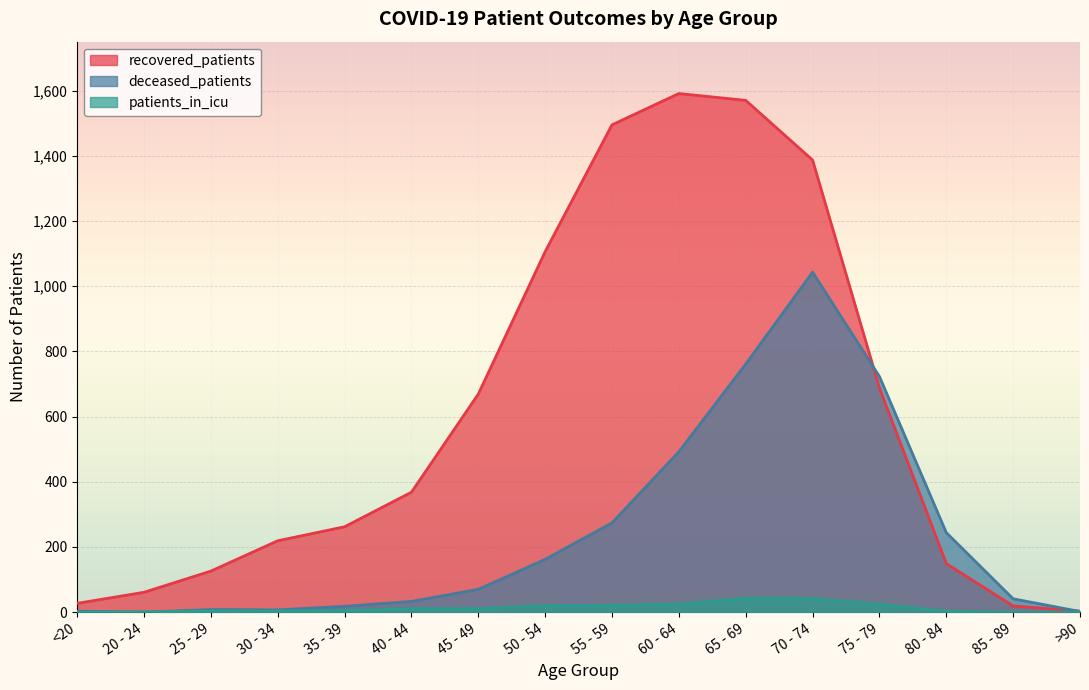

What is the label of the 4th point from the right?

75 - 79